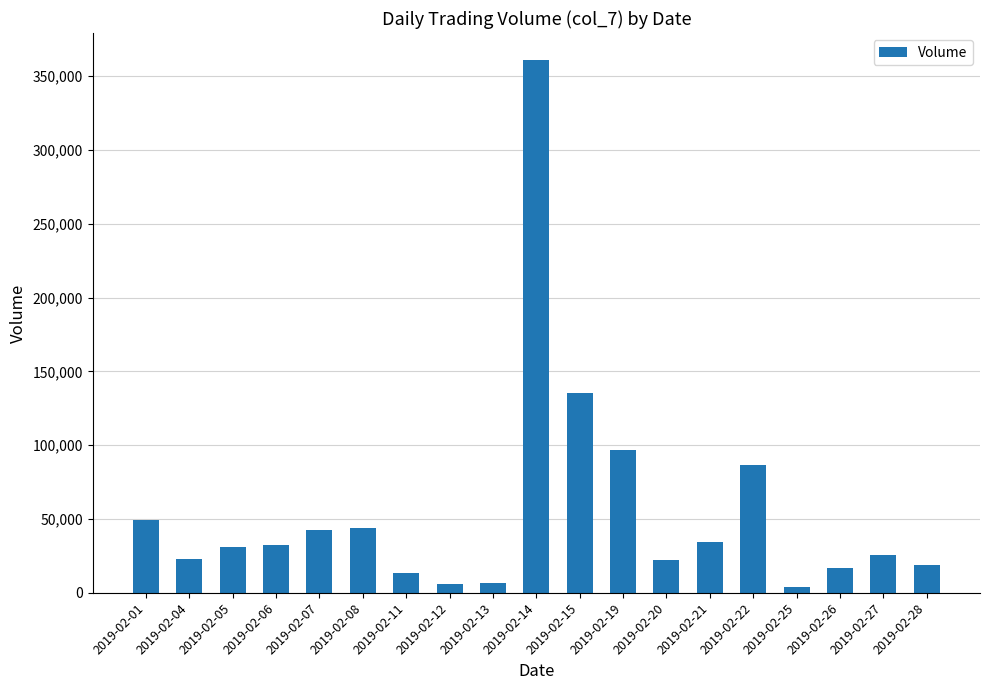

True or false: the data shows 16571 at 2019-02-26.

True